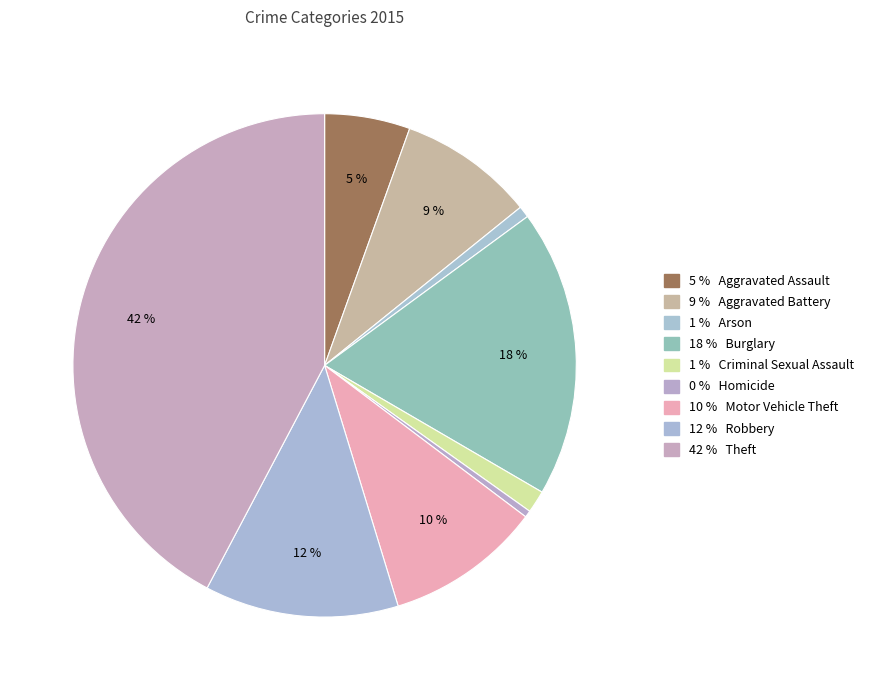

How many segments does this pie chart have?

9